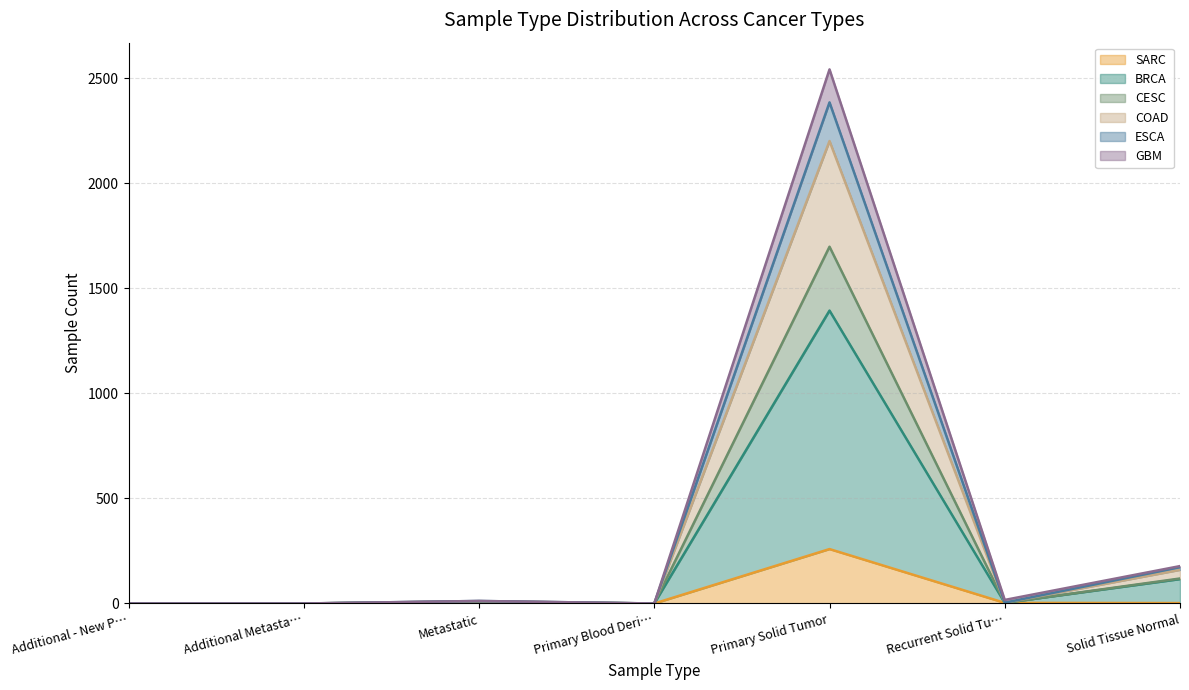

The SARC series shows 0 at Additional Metasta…. True or false?

True